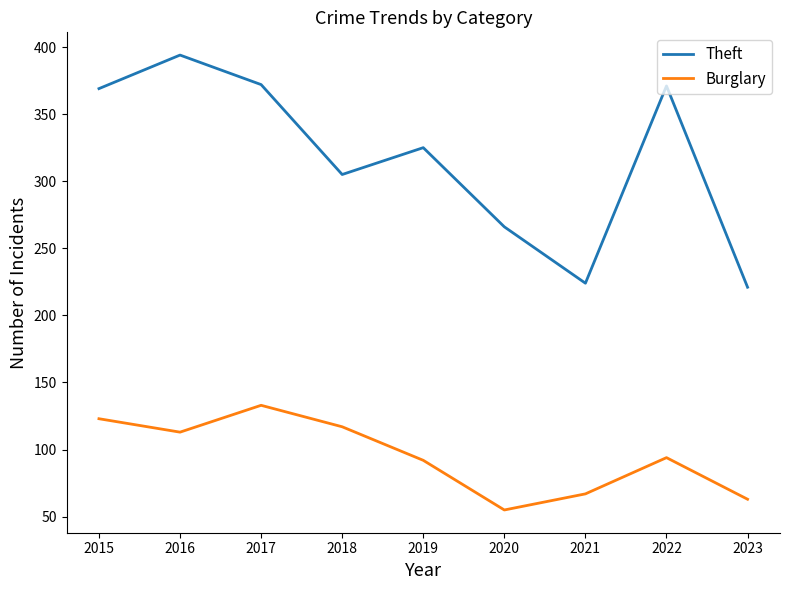

True or false: Burglary has a value of 35 at 2023.

False